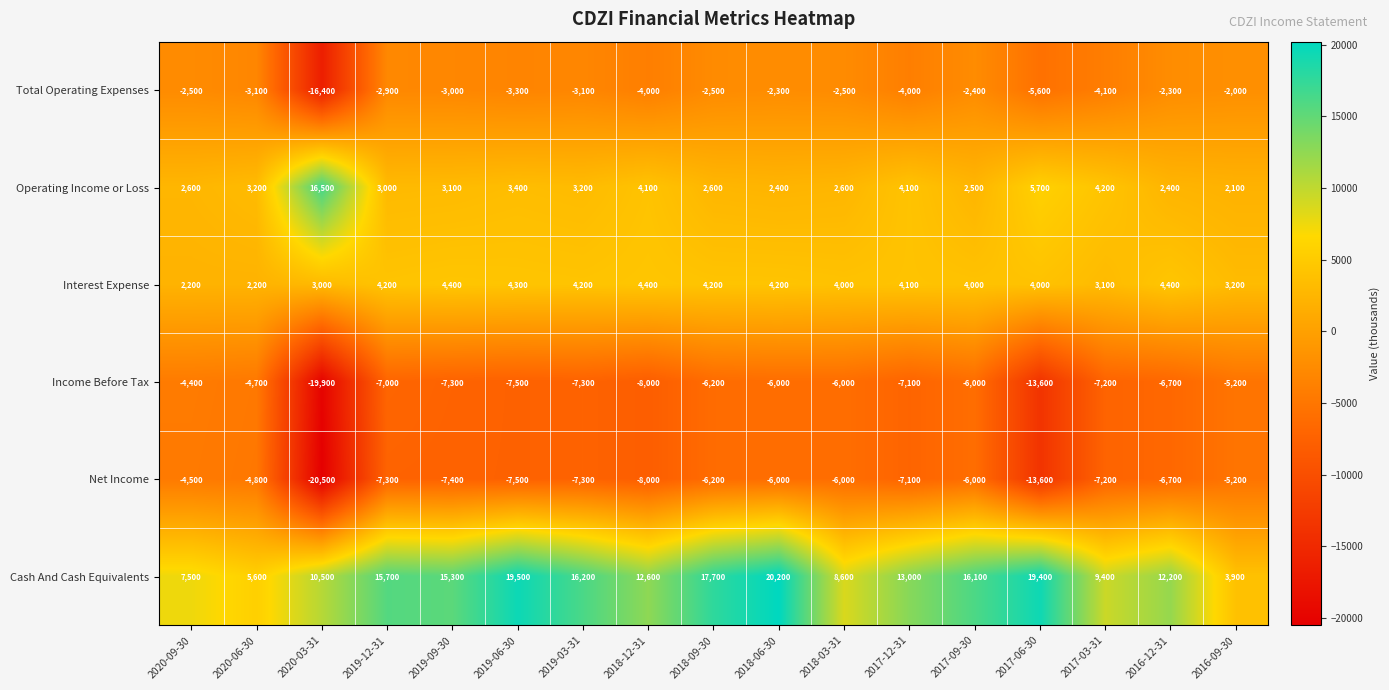

What is the difference between the maximum and minimum values in the Cash And Cash Equivalents series?

16300